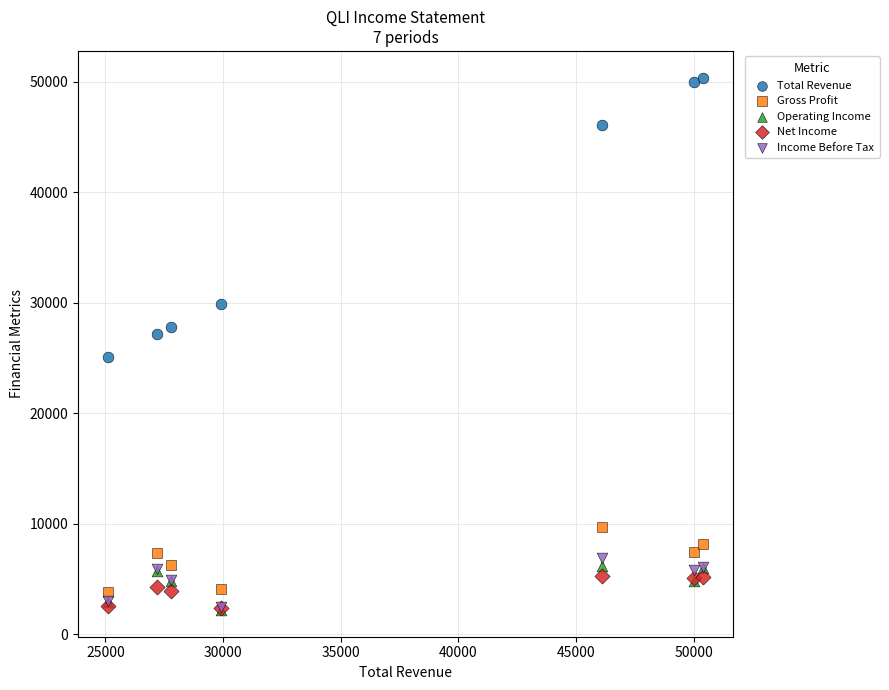

Which series has the widest spread of Y values?

Total Revenue